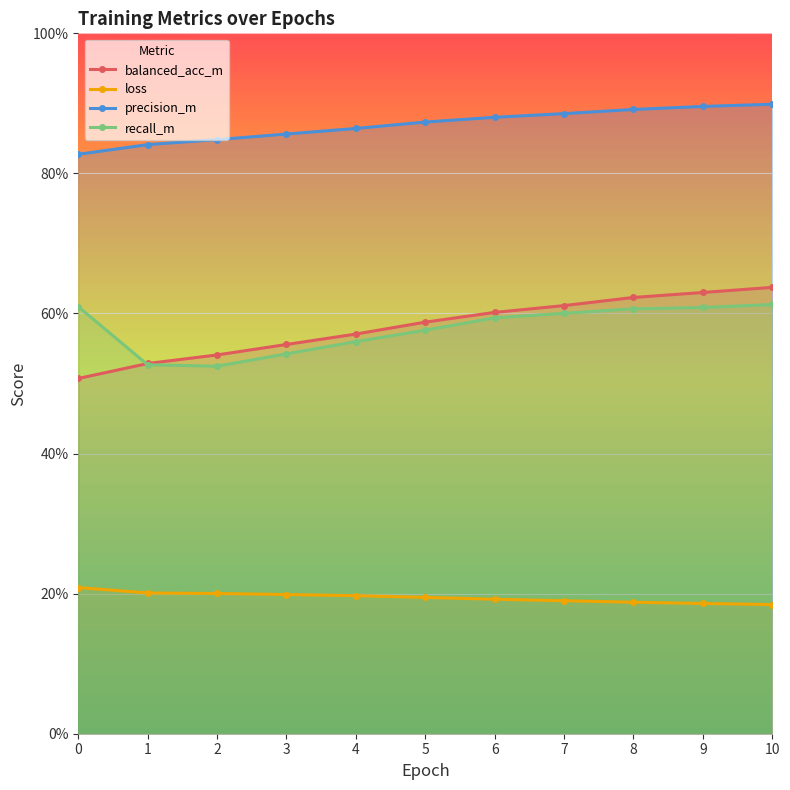

Is it true that loss equals 0.2 at 0?

True